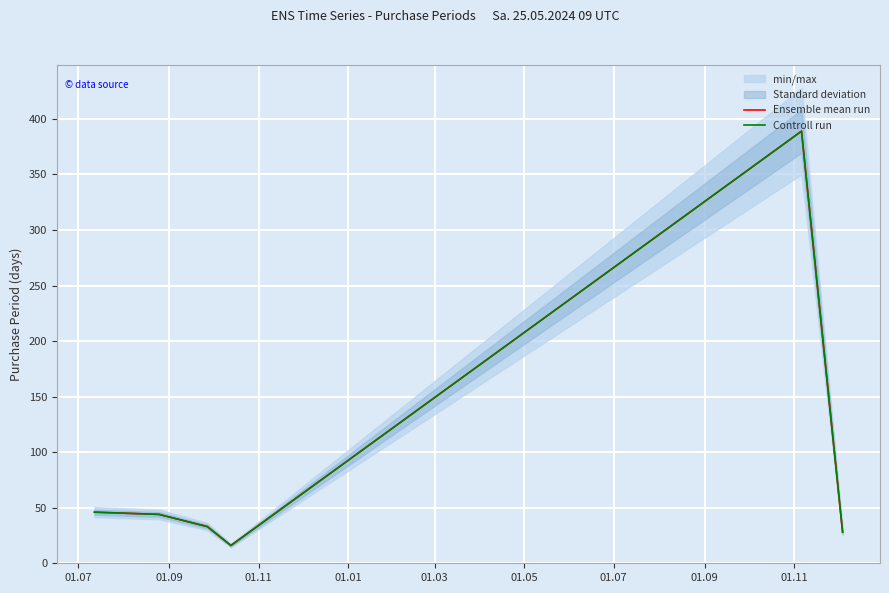

At how many categories does at least one series exceed 145?

1